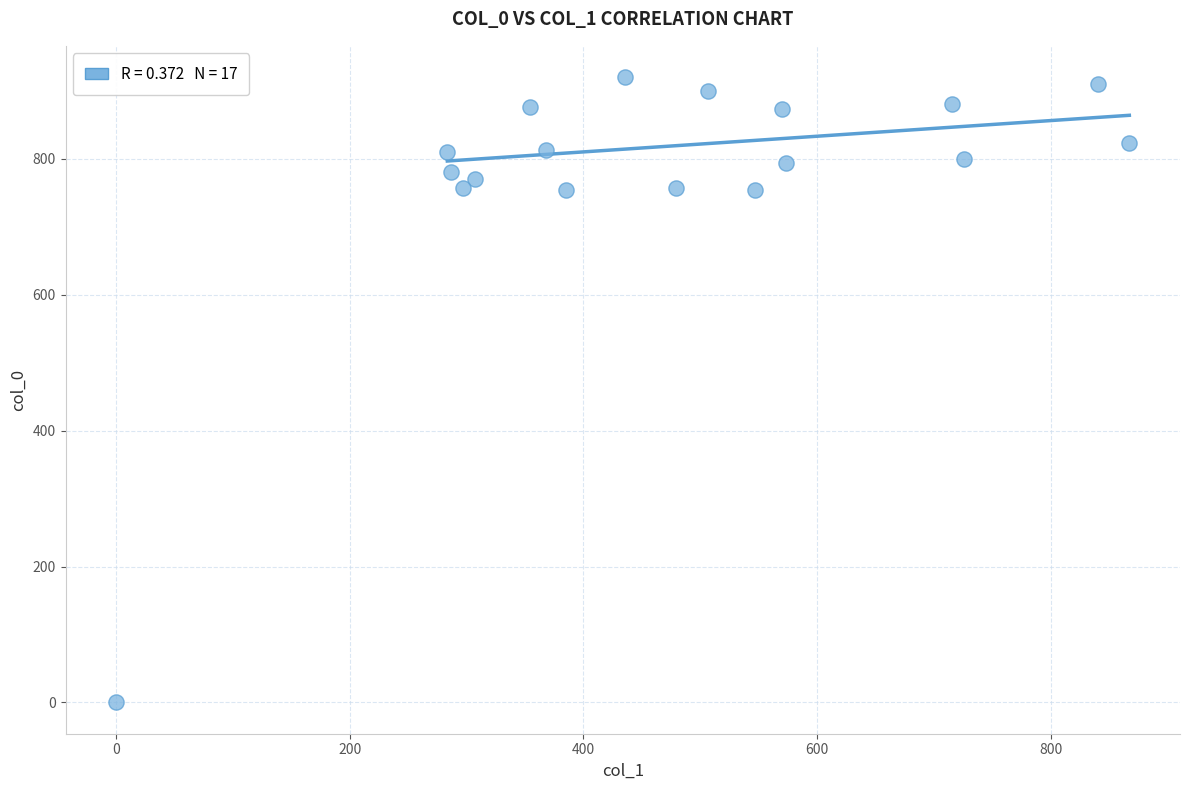

What is the range of X values (max minus min)?

867.4